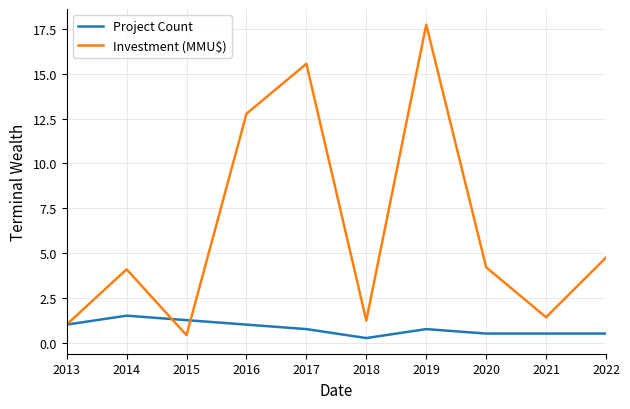

What is the total value across all series at 2017?

16.3